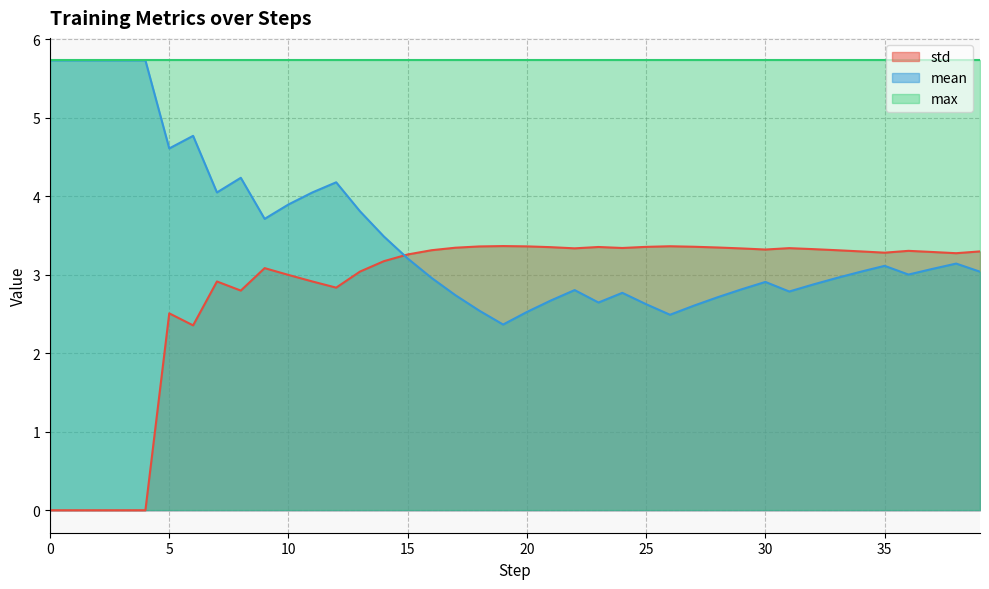

What is the highest value of the mean series?

5.7